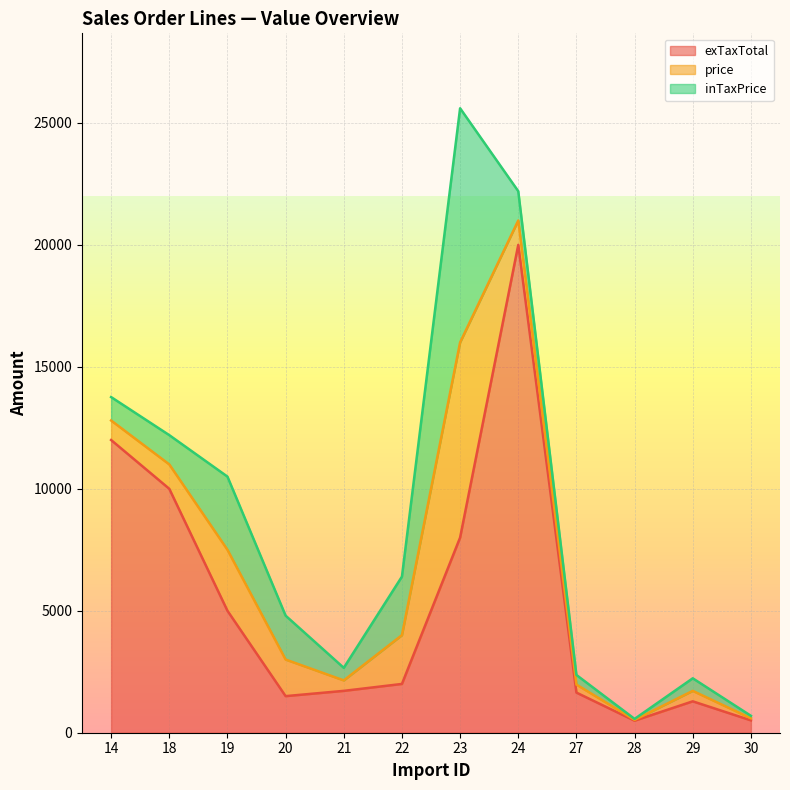

Count the number of data series in this chart.

3